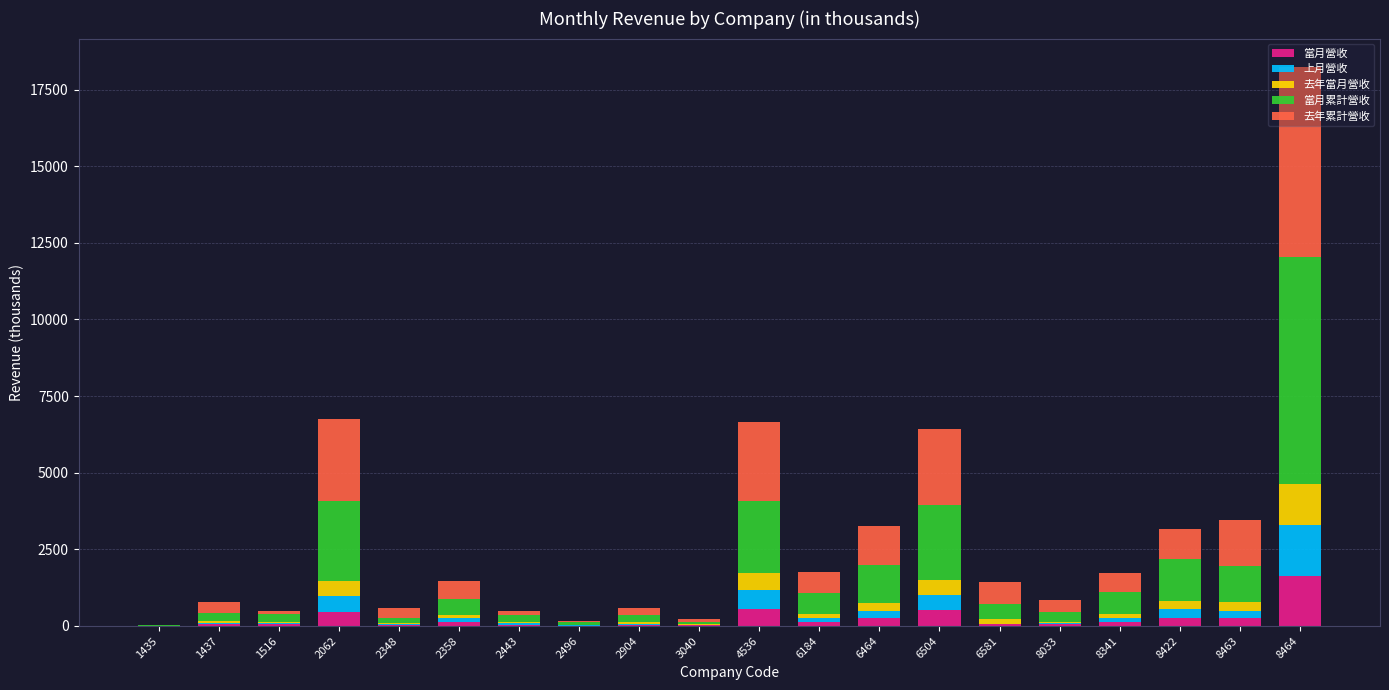

Are the bars horizontal?

No